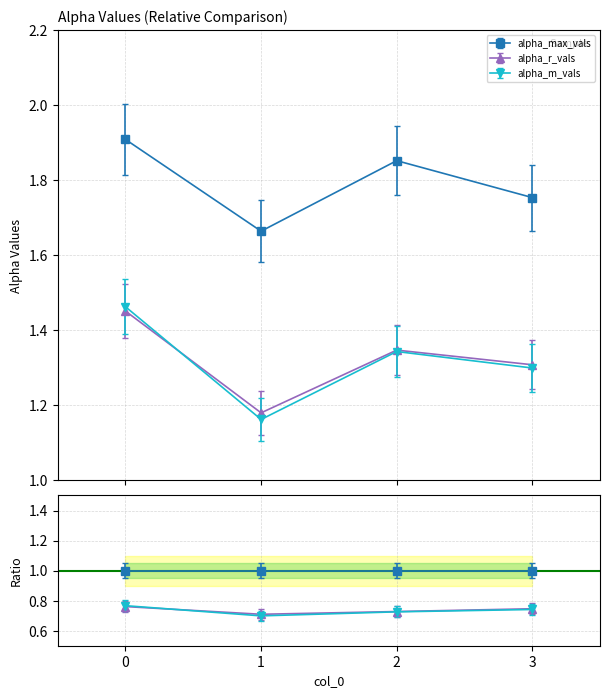

How many interior local peaks does the alpha_m_vals series have?

1